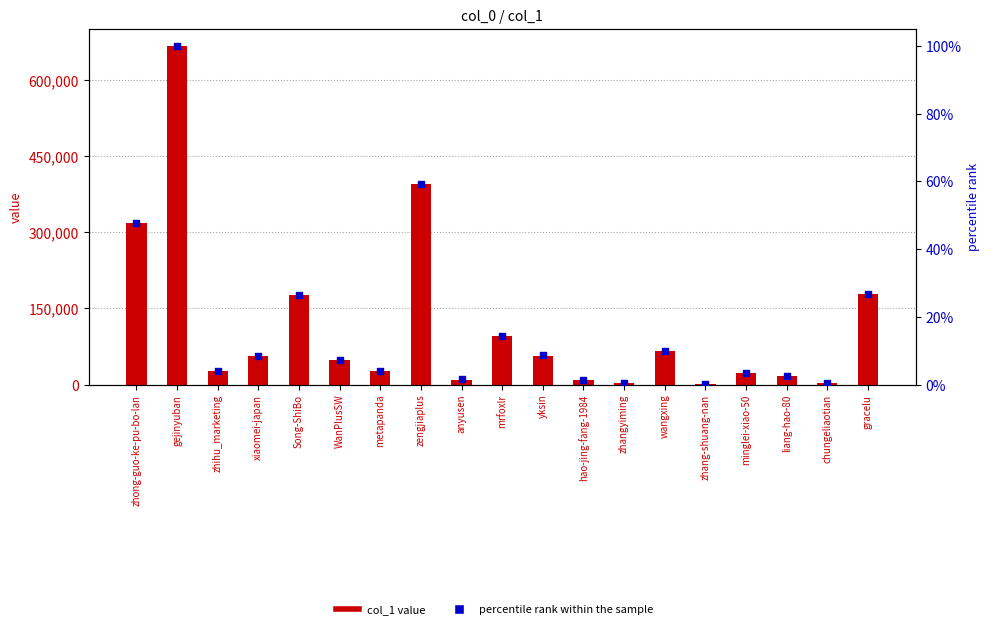

Which series has the largest total across all categories?

col_1 value